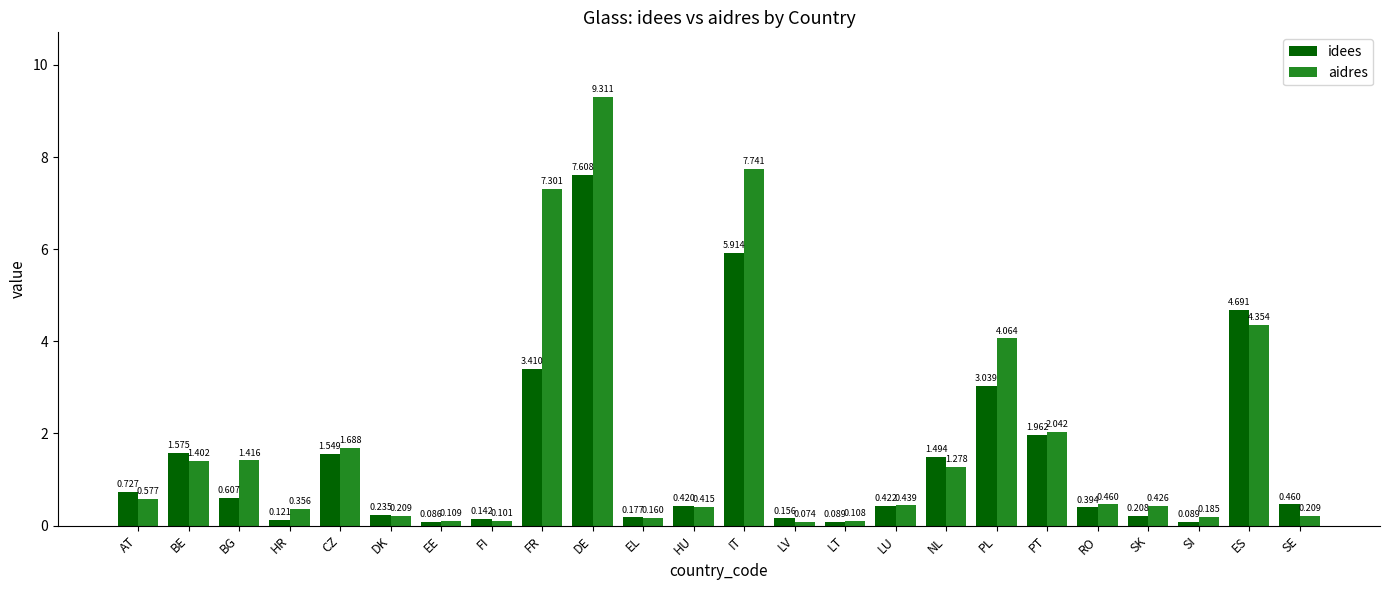

Which category has the highest value across all series?

DE